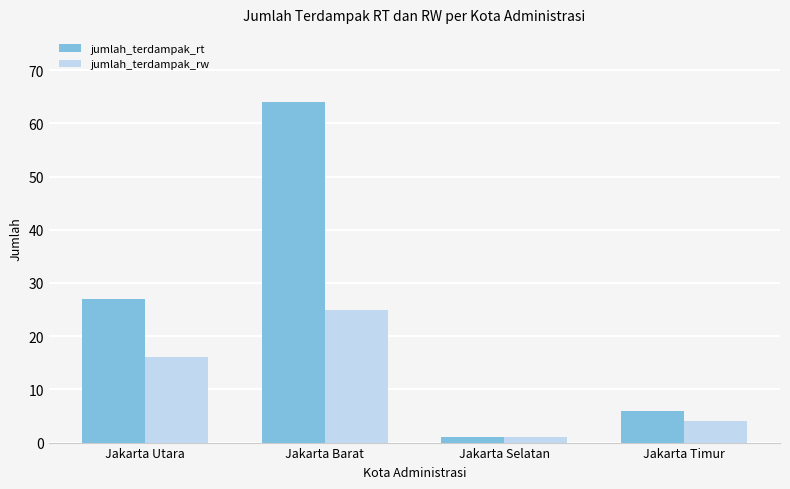

What is the sum of the jumlah_terdampak_rw values at Jakarta Utara and Jakarta Barat?

41